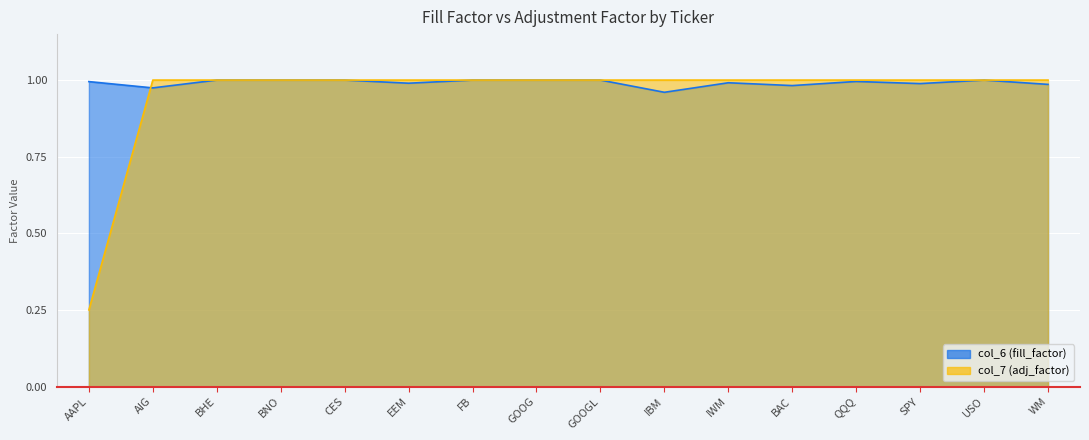

The value of col_7 (adj_factor) at USO is 1.0. True or false?

True